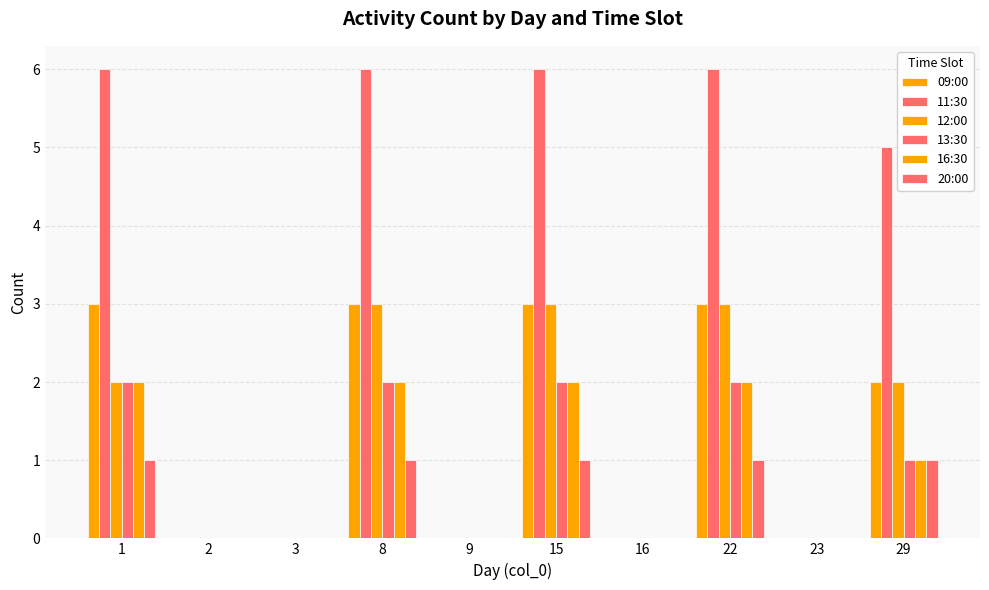

Reading right to left, list all the values displayed in this chart.

09:00: 29=2	23=0	22=3	16=0	15=3	9=0	8=3	3=0	2=0	1=3
11:30: 29=5	23=0	22=6	16=0	15=6	9=0	8=6	3=0	2=0	1=6
12:00: 29=2	23=0	22=3	16=0	15=3	9=0	8=3	3=0	2=0	1=2
13:30: 29=1	23=0	22=2	16=0	15=2	9=0	8=2	3=0	2=0	1=2
16:30: 29=1	23=0	22=2	16=0	15=2	9=0	8=2	3=0	2=0	1=2
20:00: 29=1	23=0	22=1	16=0	15=1	9=0	8=1	3=0	2=0	1=1